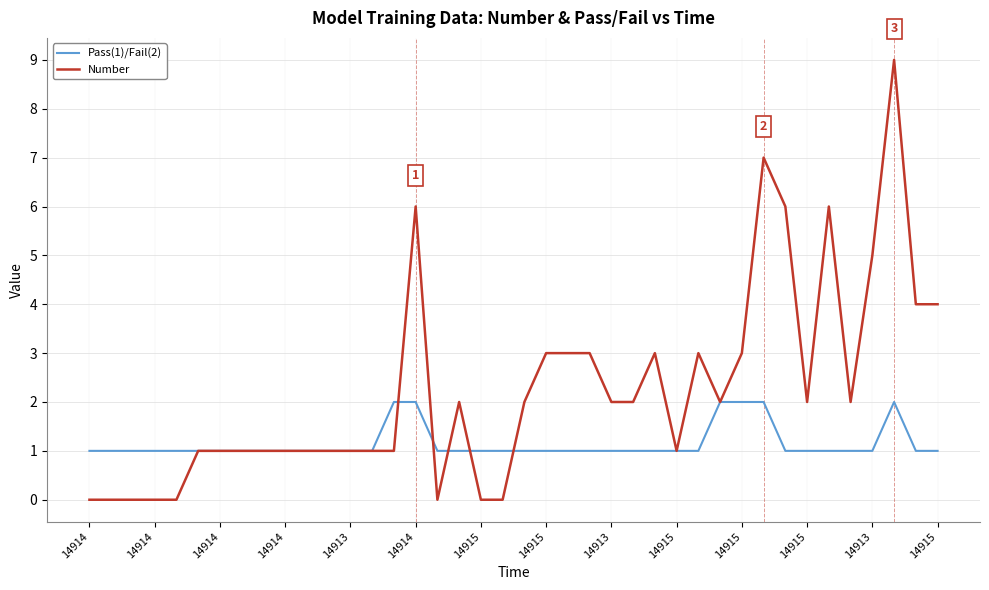

Does the chart display data point markers on the line(s)?

No